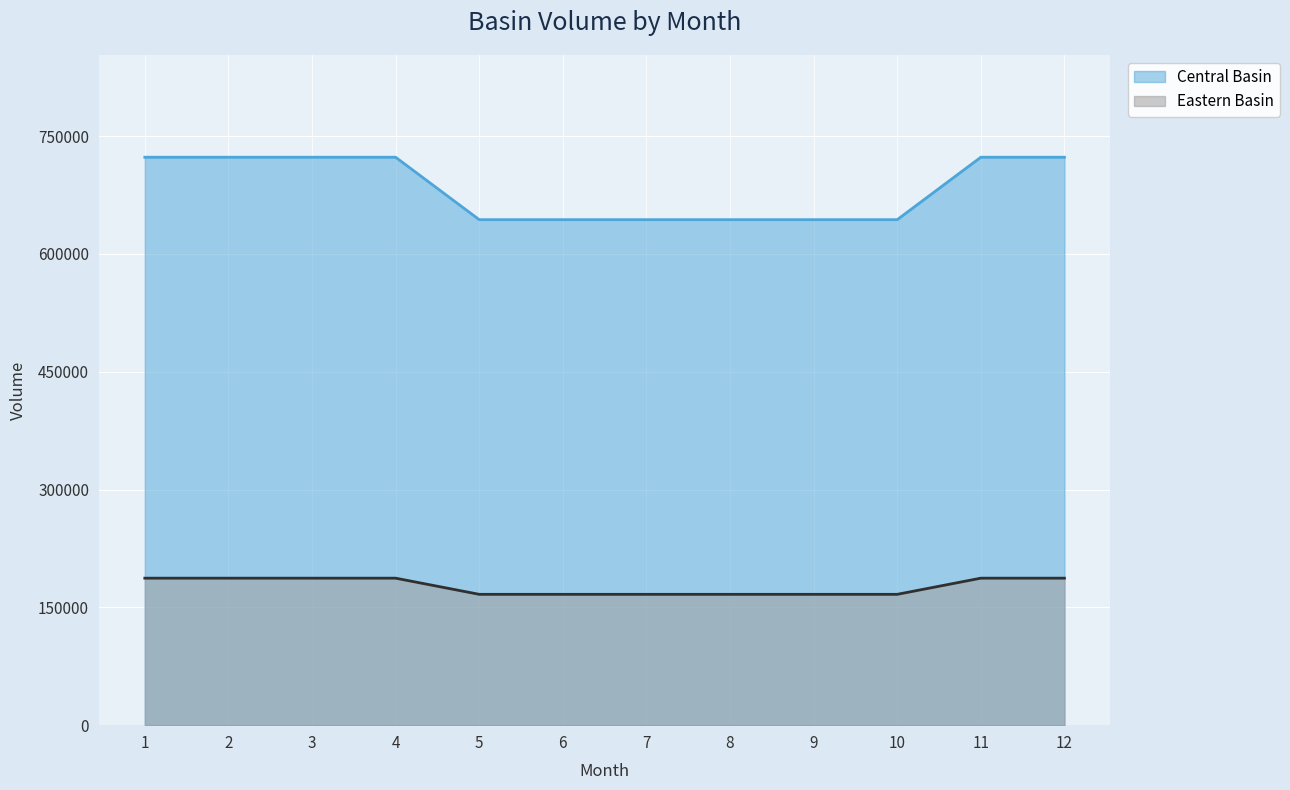

True or false: Eastern Basin has more than 2 interior local peaks.

False